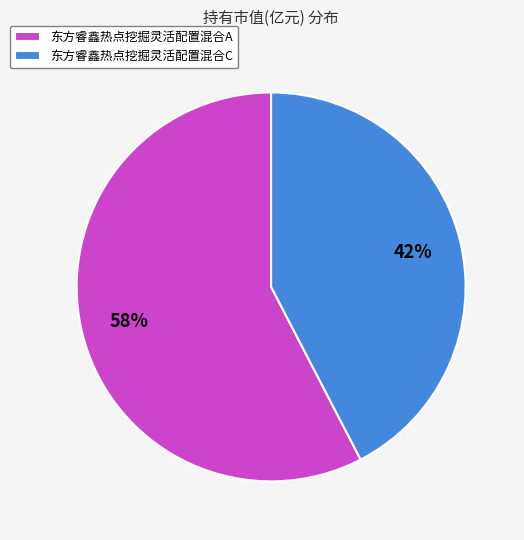

What is the largest slice in the pie chart?

东方睿鑫热点挖掘灵活配置混合A